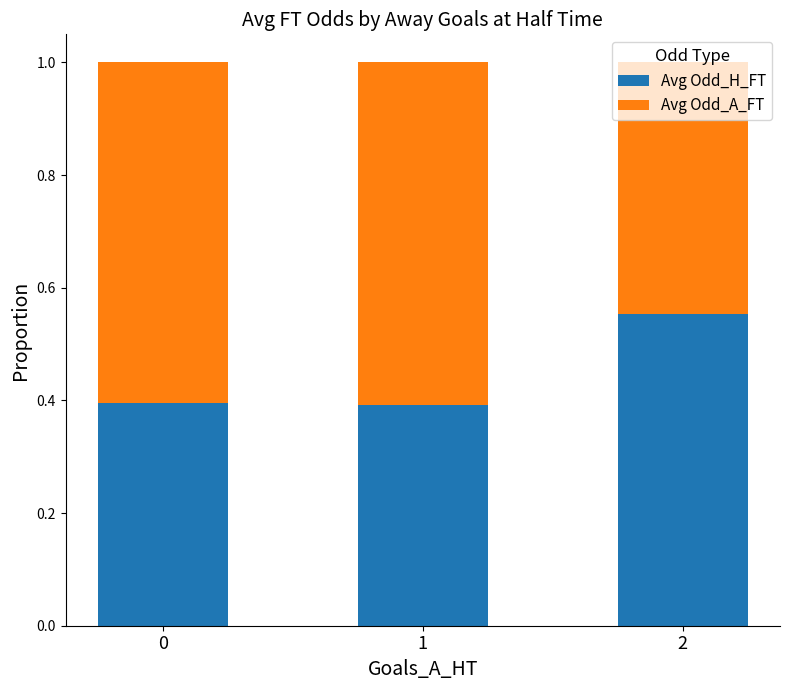

What is the sum of the Avg Odd_H_FT values at 0 and 1?

0.8